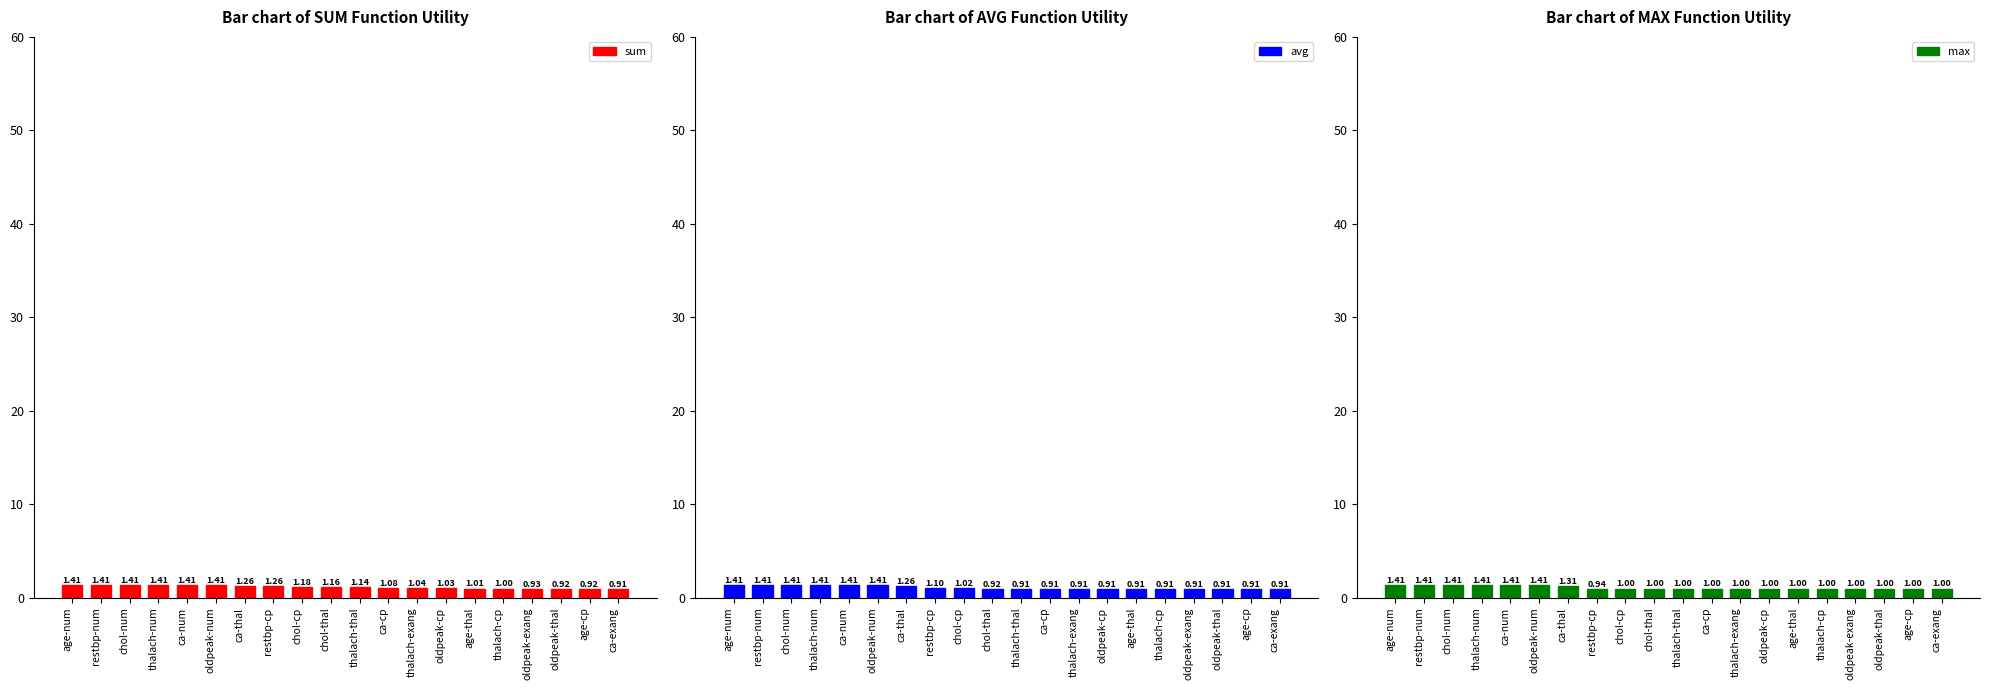

At how many categories does at least one series exceed 1?

15